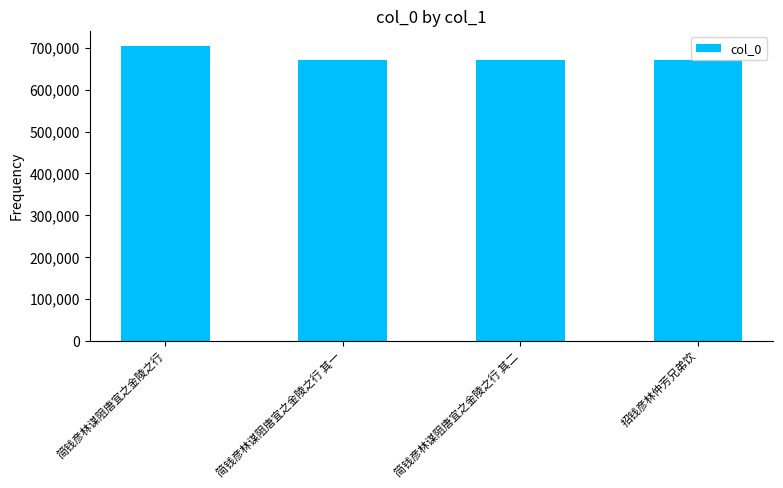

How many bars are there in total?

4